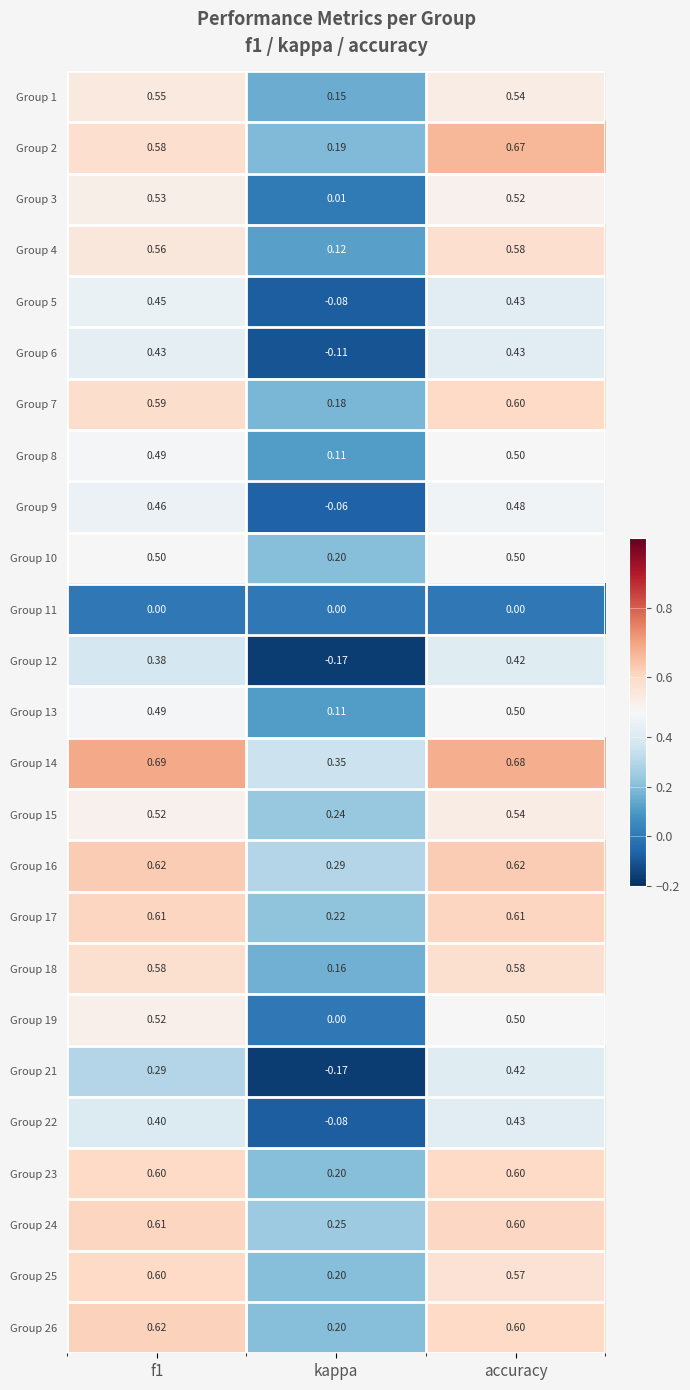

At which label is Group 25 closest to 0?

kappa